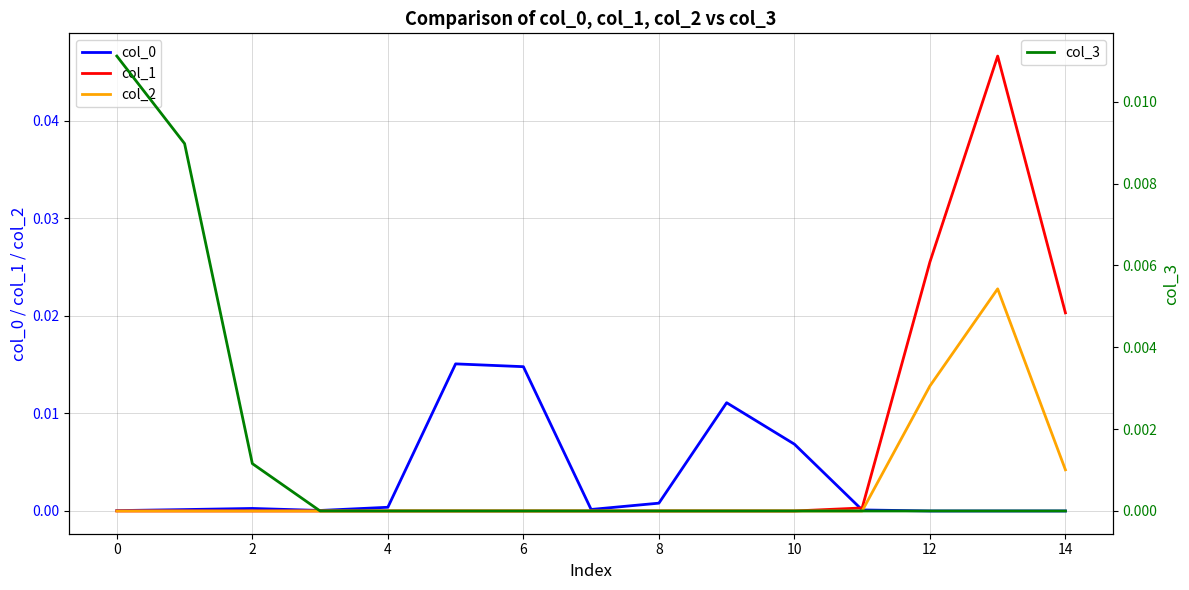

Is it true that col_1 equals 0.0 at 2?

True